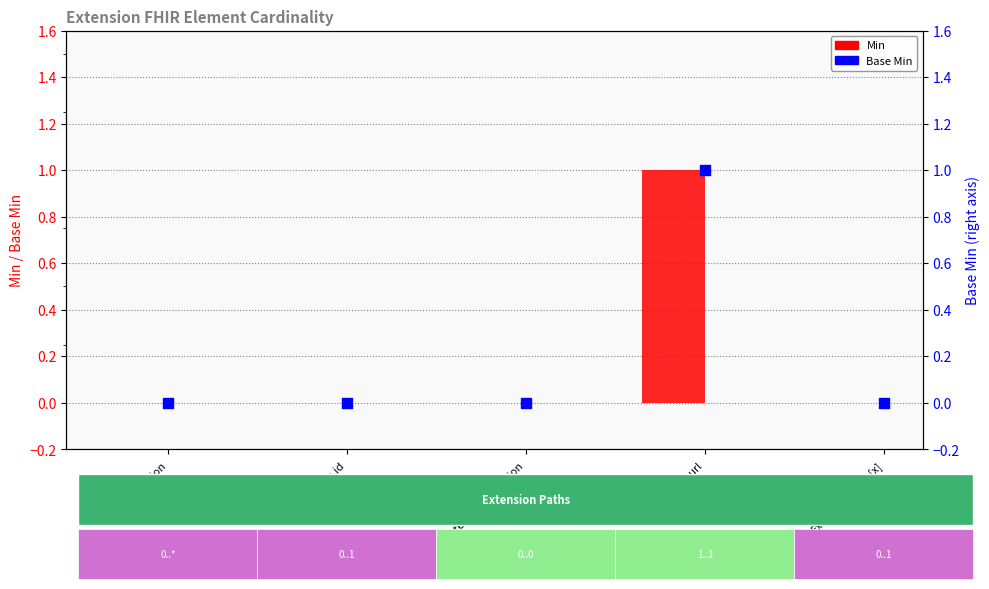

Which series reaches the minimum Y coordinate?

Min